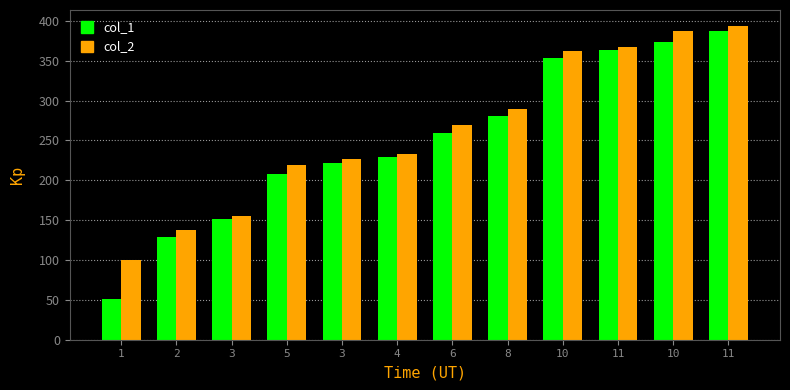

Which series has the widest spread of values?

col_1